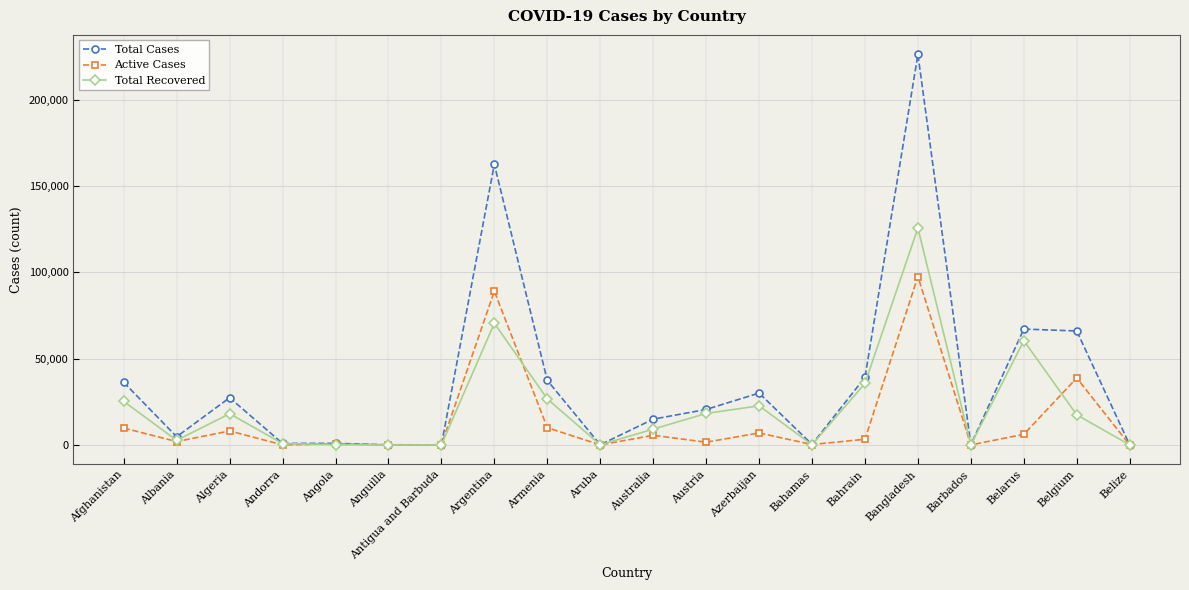

True or false: Total Cases has a value of 30050 at Azerbaijan.

True